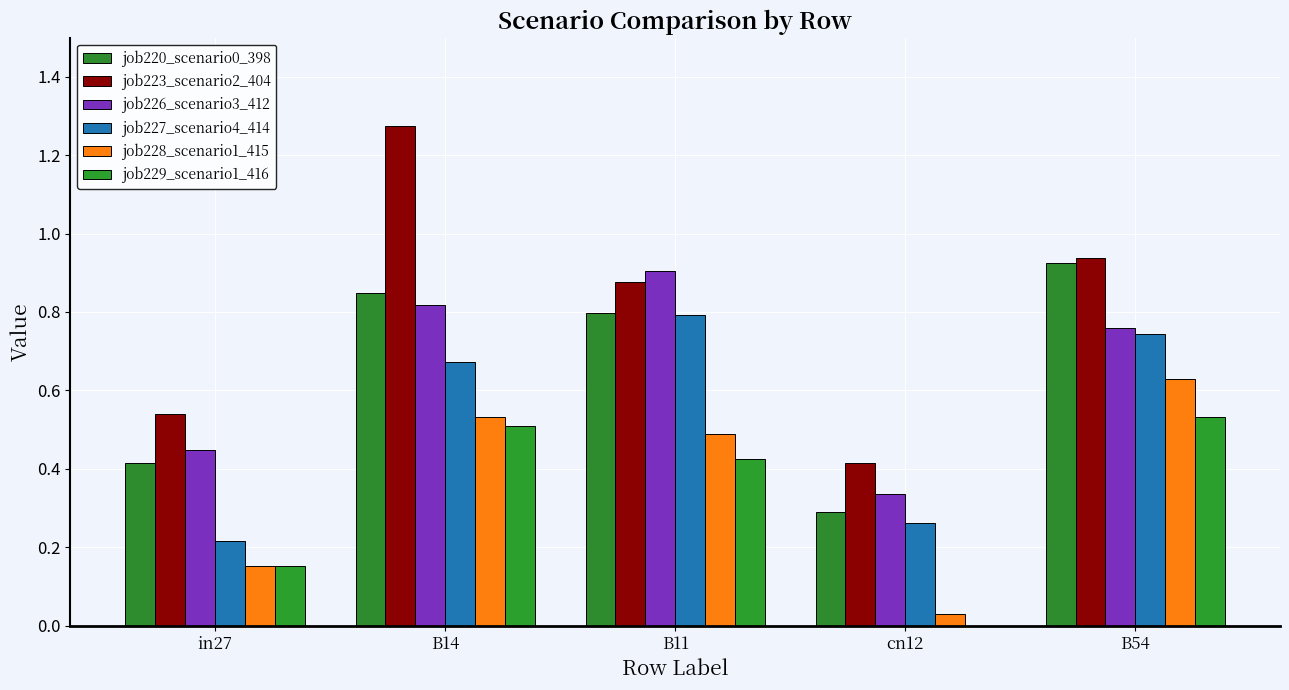

Does the chart contain stacked bars?

No